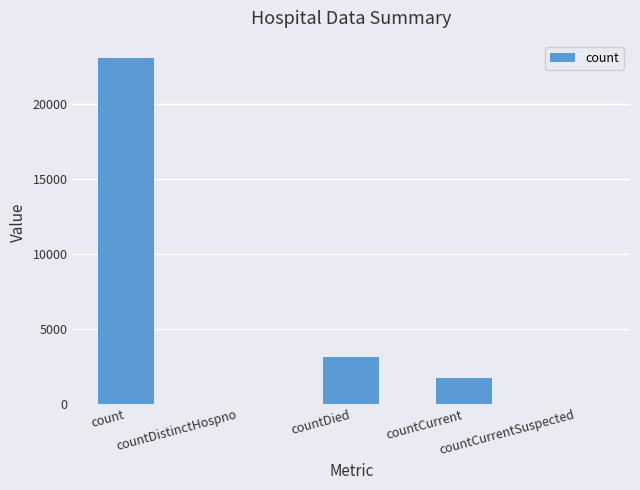

True or false: the data shows 3123 at countDied.

True